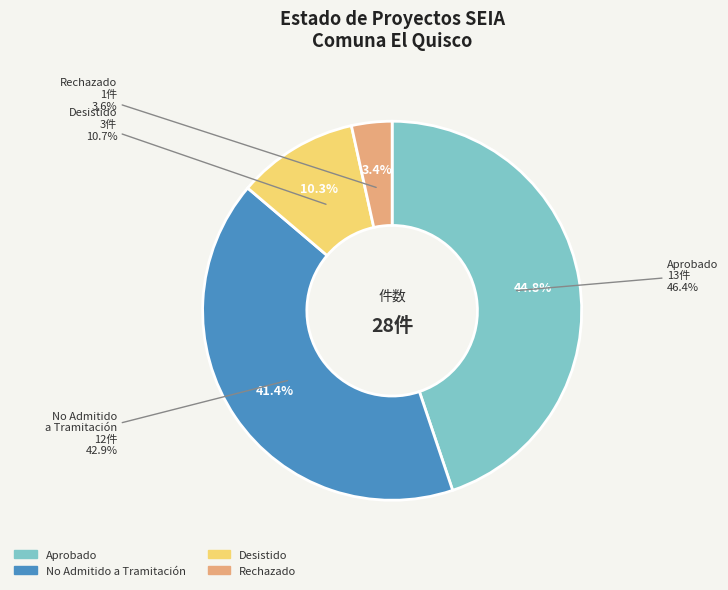

What is the ratio of the value at No Admitido a Tramitación to the value at Aprobado?

0.9